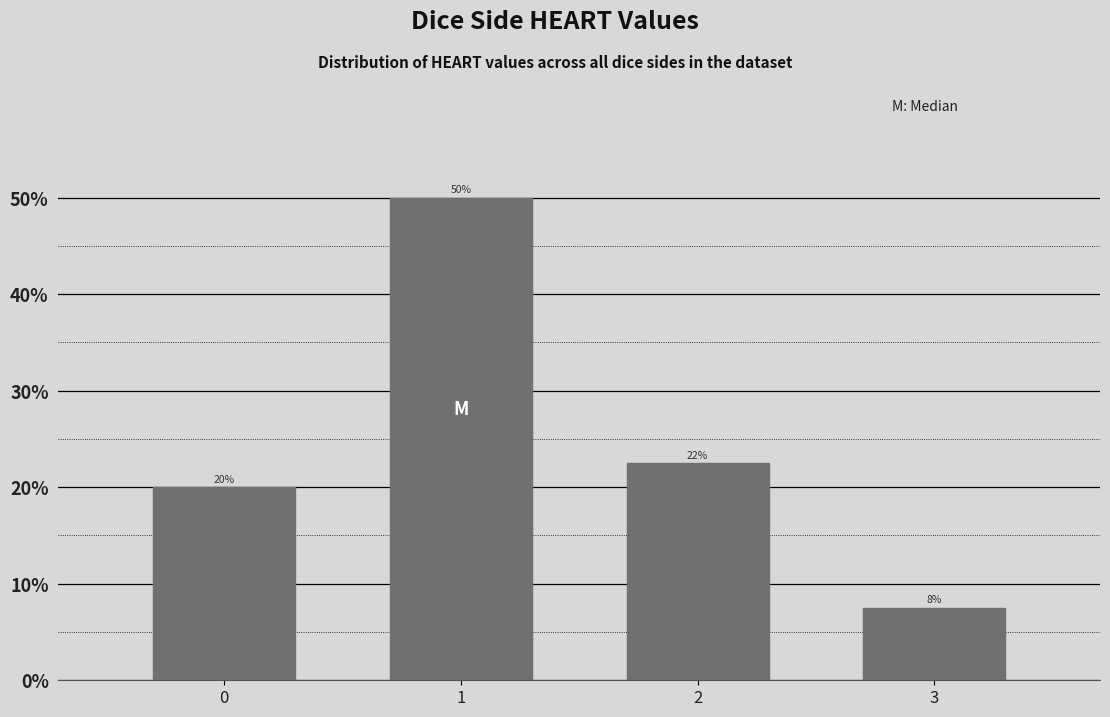

Which category has the lowest value across all series?

3